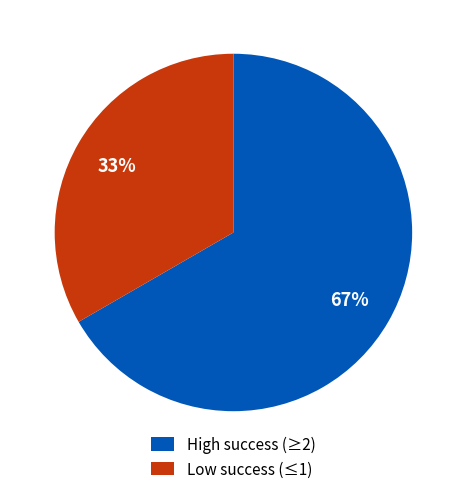

To the nearest percent, what portion does Low success (≤1) represent?

33%